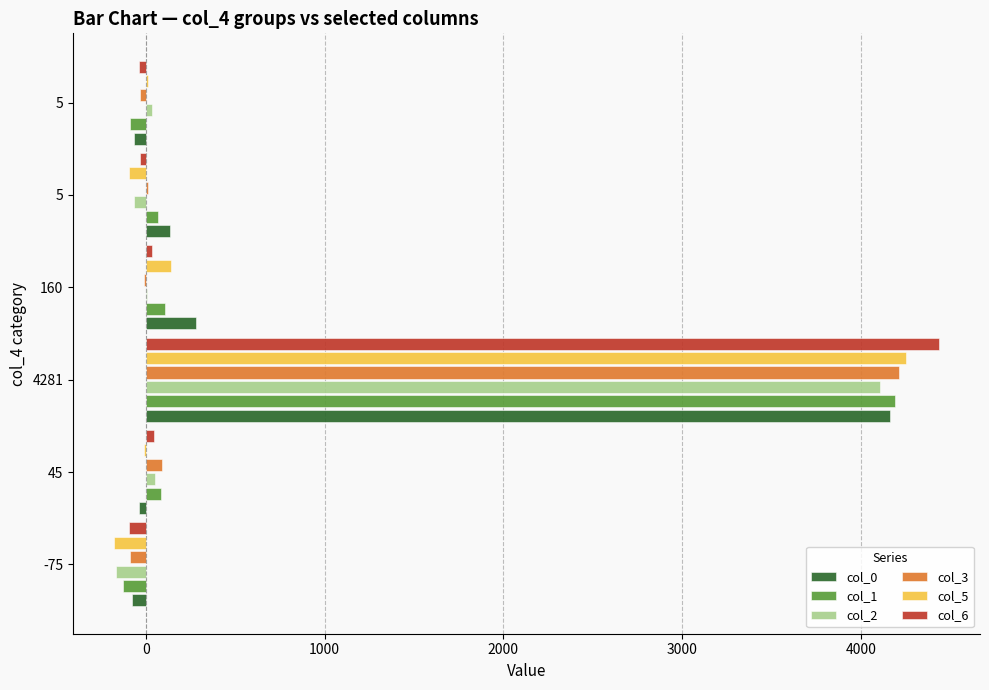

What is the difference between the second highest and minimum values in the col_1 series?

236